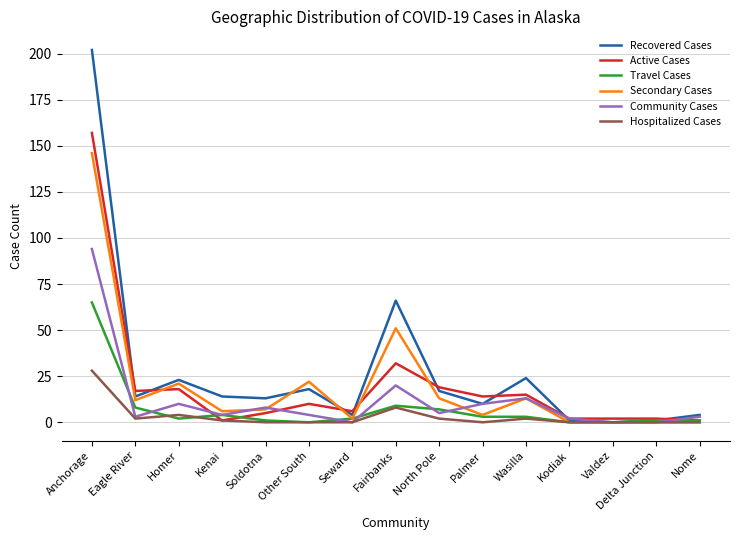

Which series has the widest spread of values?

Recovered Cases